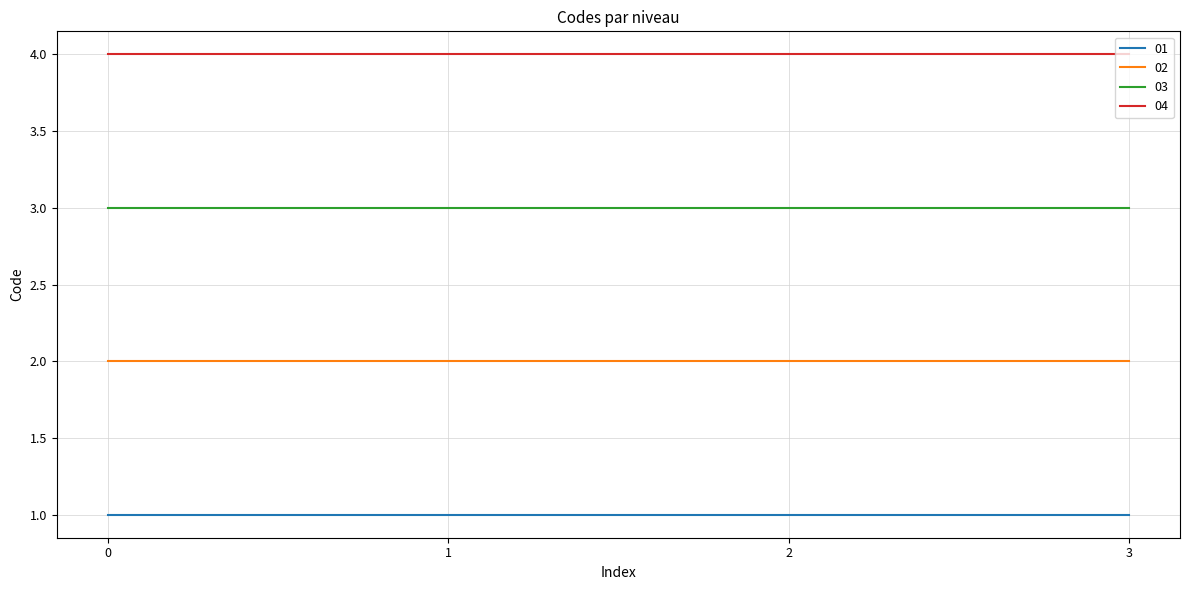

Does the chart display data point markers on the line(s)?

No